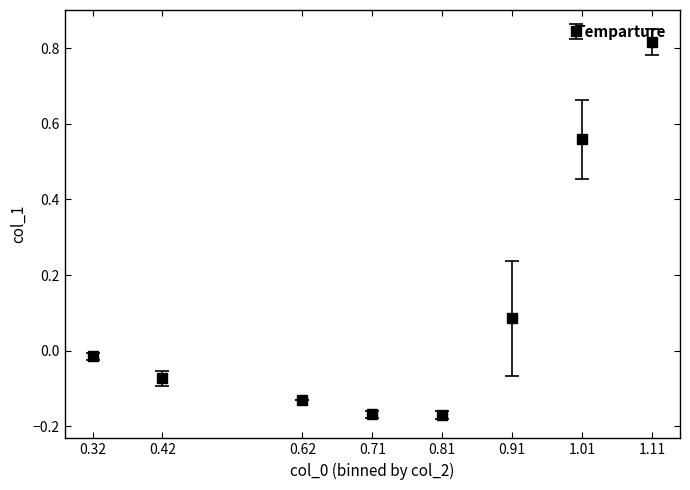

How many interior local valleys (lower than both neighbors) does the data have?

1